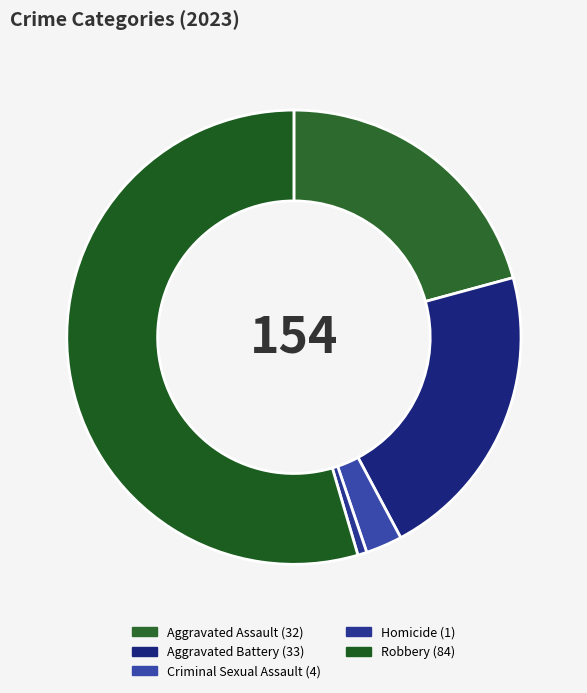

What is the largest slice in the pie chart?

Robbery